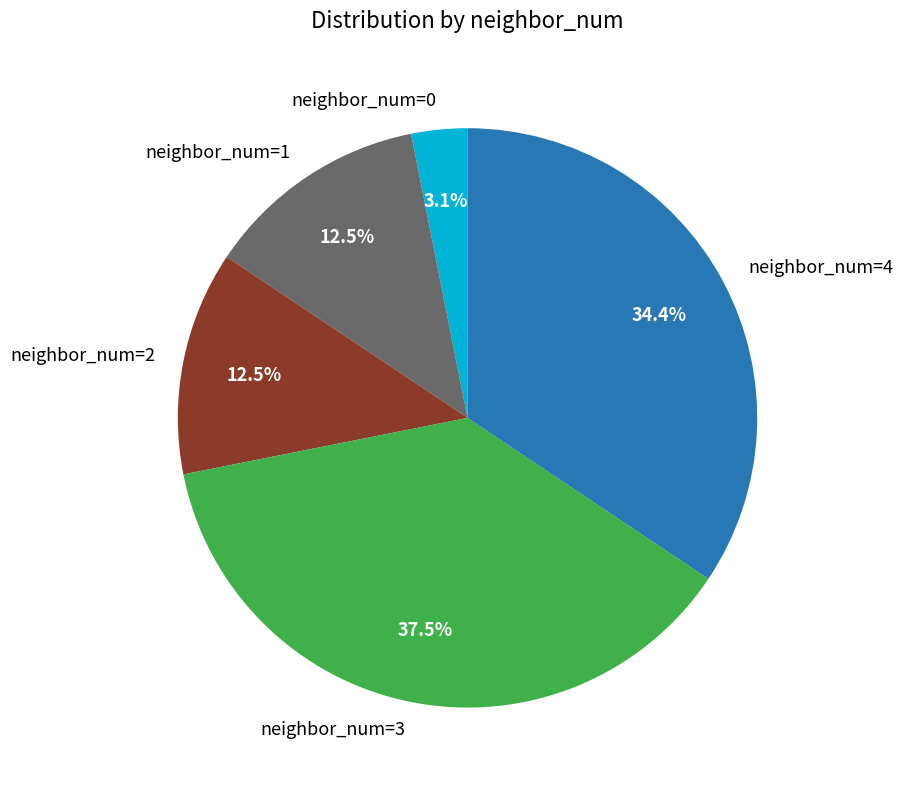

How much of the chart is everything except neighbor_num=2?

87.5%